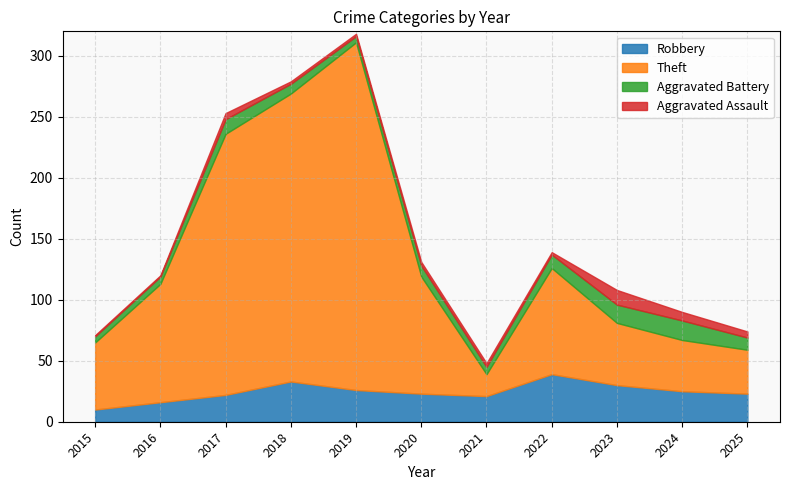

Reading left to right, list all the values displayed in this chart.

Robbery: 10	16	22	33	26	23	21	39	30	25	23
Theft: 55	97	214	236	285	96	18	87	51	42	36
Aggravated Battery: 5	6	12	8	5	9	6	11	15	16	10
Aggravated Assault: 1	1	5	2	2	3	3	2	12	7	5